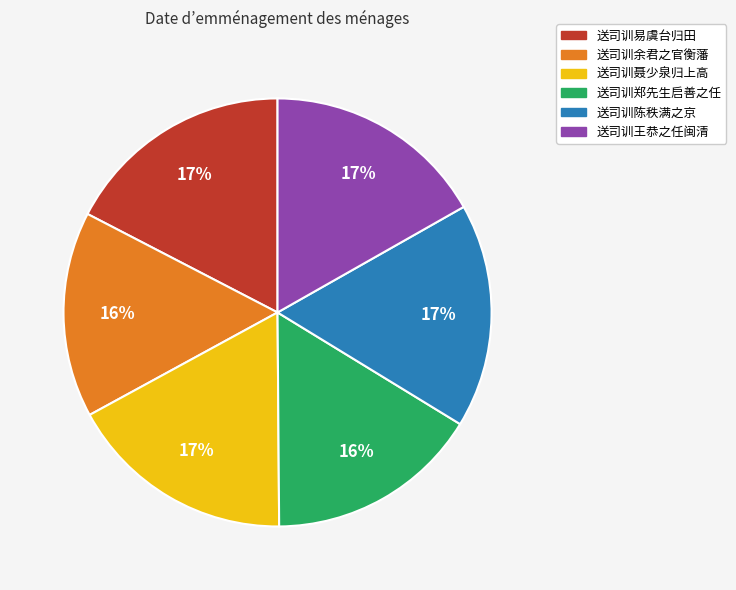

Is the sum of 送司训王恭之任闽清 and 送司训聂少泉归上高 greater than half?

No